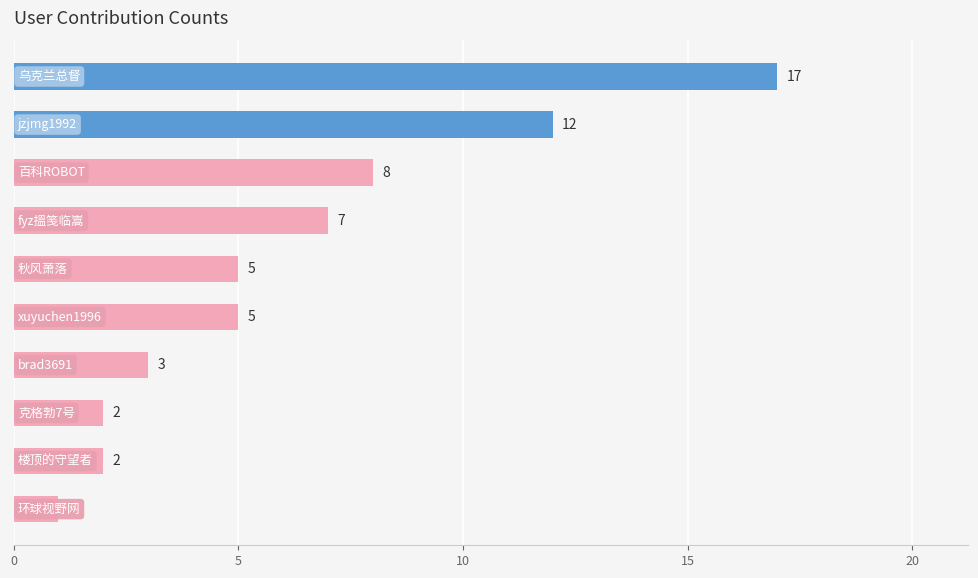

What is the difference between the second highest and second lowest values?

10